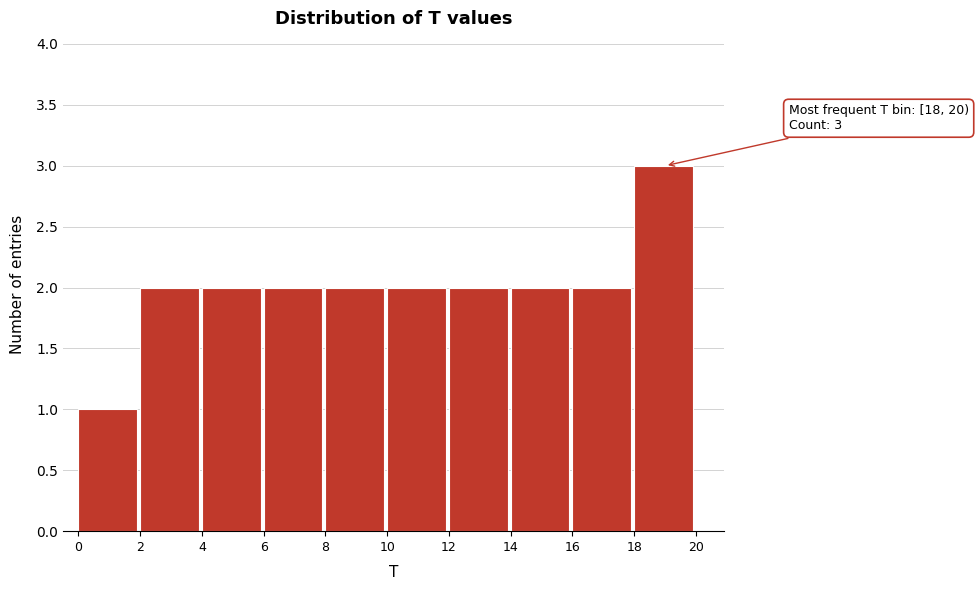

Which range on the x-axis has the tallest bar?

18 to 20